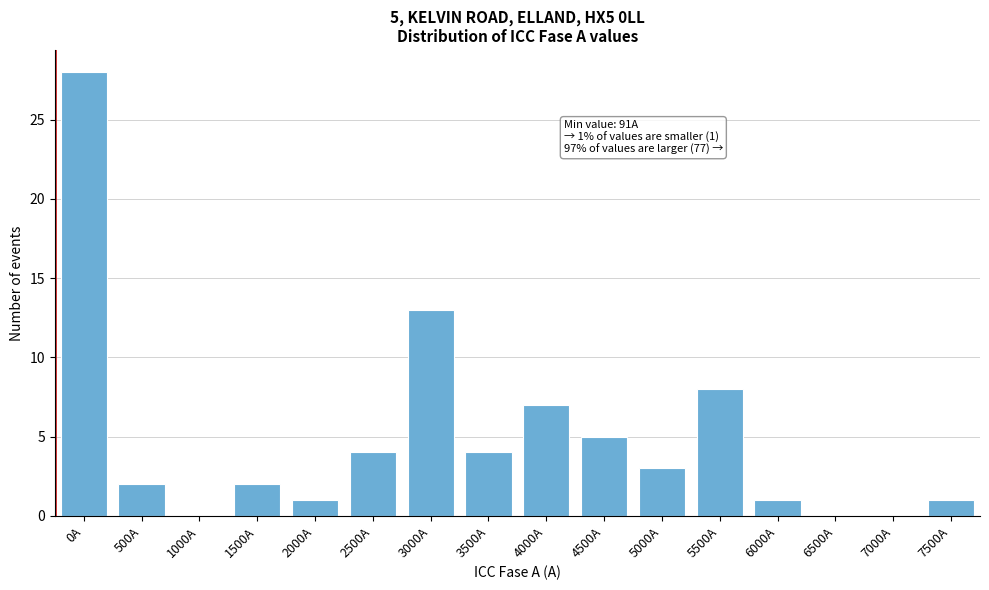

Reading left to right, what are all the values shown in this chart?

0A=28	500A=2	1000A=0	1500A=2	2000A=1	2500A=4	3000A=13	3500A=4	4000A=7	4500A=5	5000A=3	5500A=8	6000A=1	6500A=0	7000A=0	7500A=1